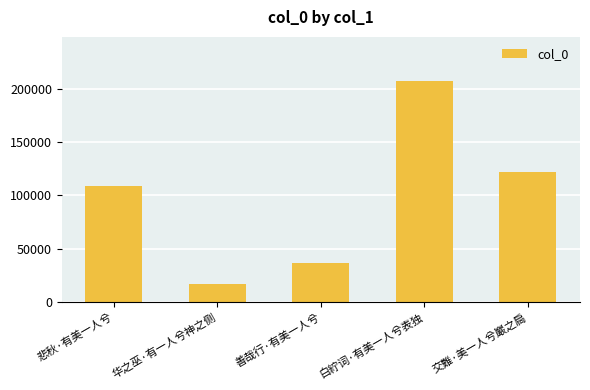

How many values are below 108571?

2